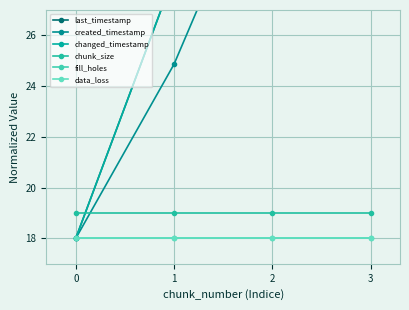

Which series has the largest total across all categories?

last_timestamp